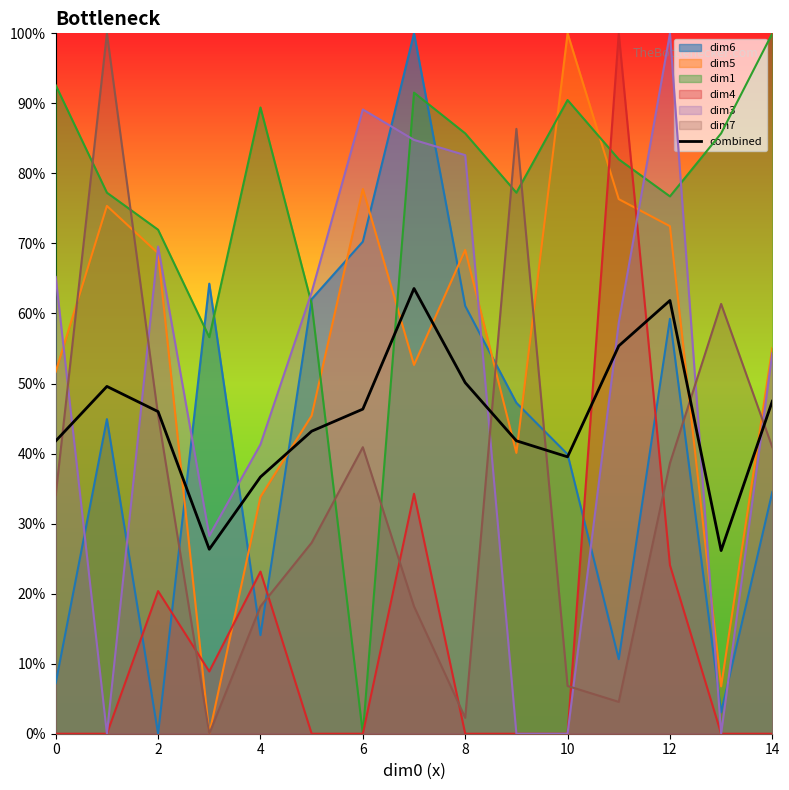

What are all the series names shown in the legend?

dim6, dim5, dim1, dim4, dim3, dim7, combined